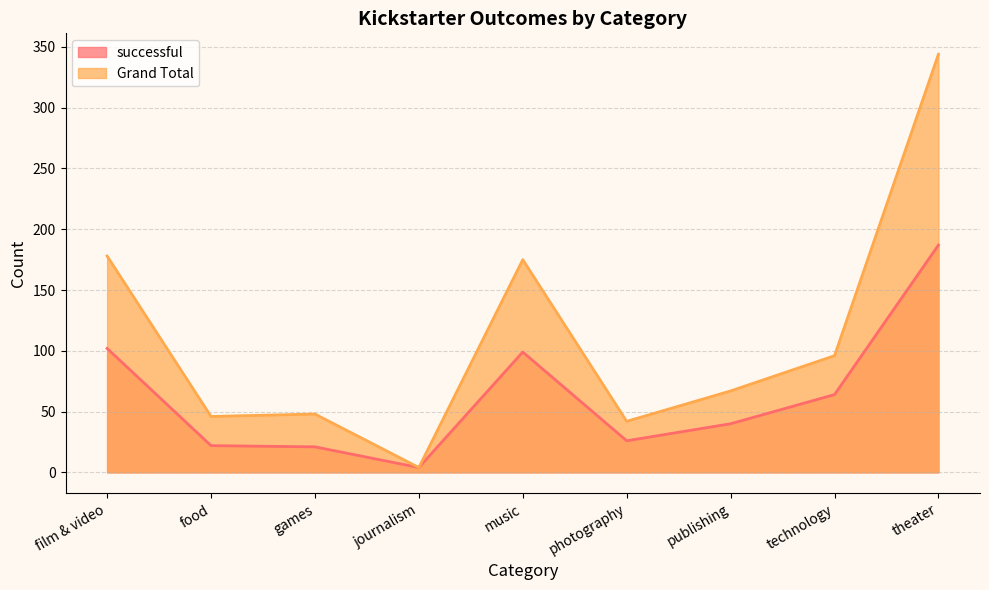

How many lines are shown in the chart?

2